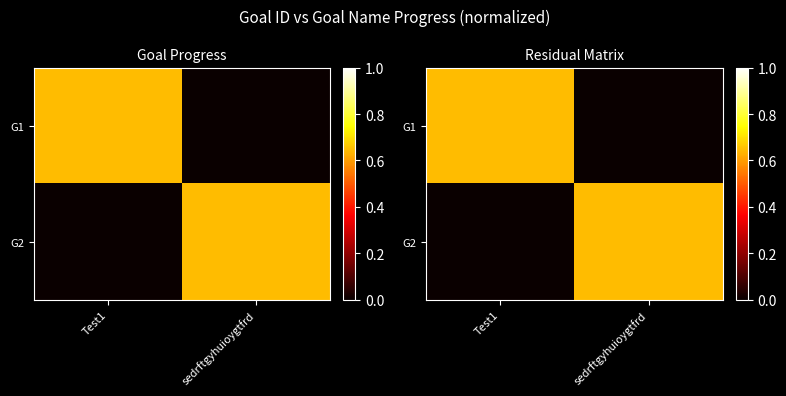

Which category has the lowest value across all series?

sedrftgyhuioygtfrd